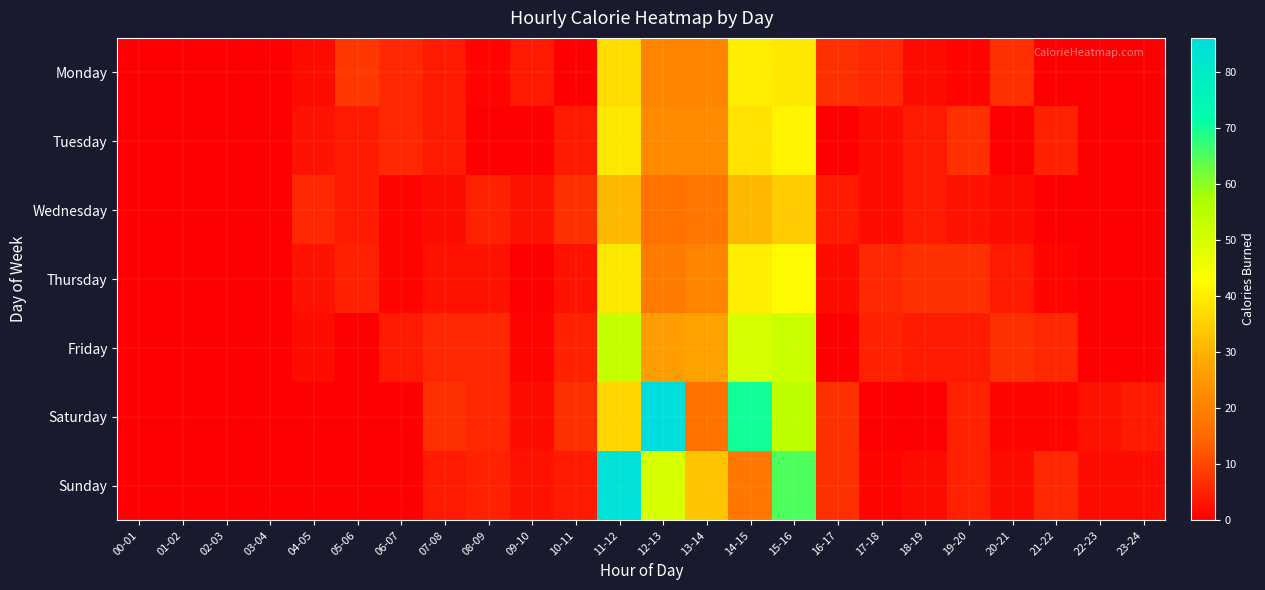

List the series in order of their peak value, highest first.

Saturday, Sunday, Friday, Thursday, Tuesday, Monday, Wednesday